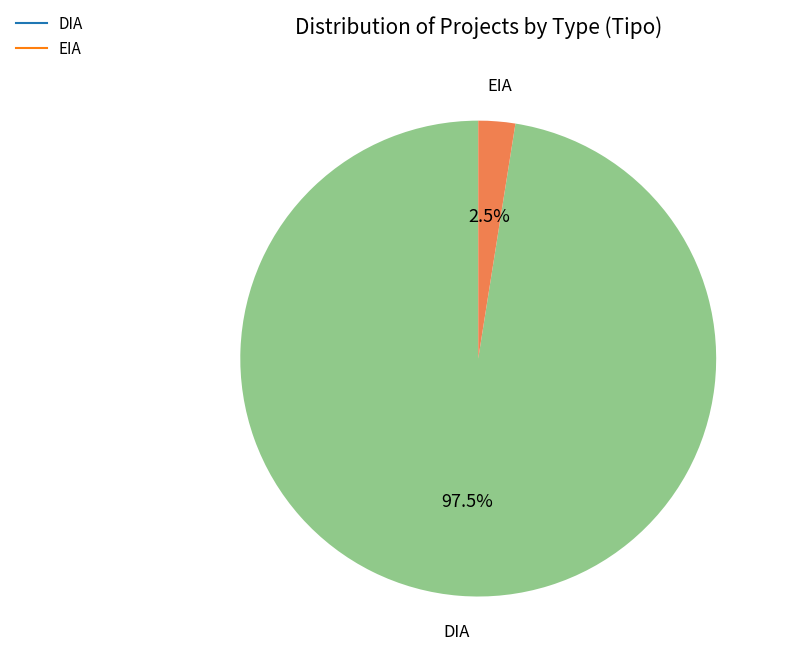

Rank the categories by value from lowest to highest.

EIA, DIA